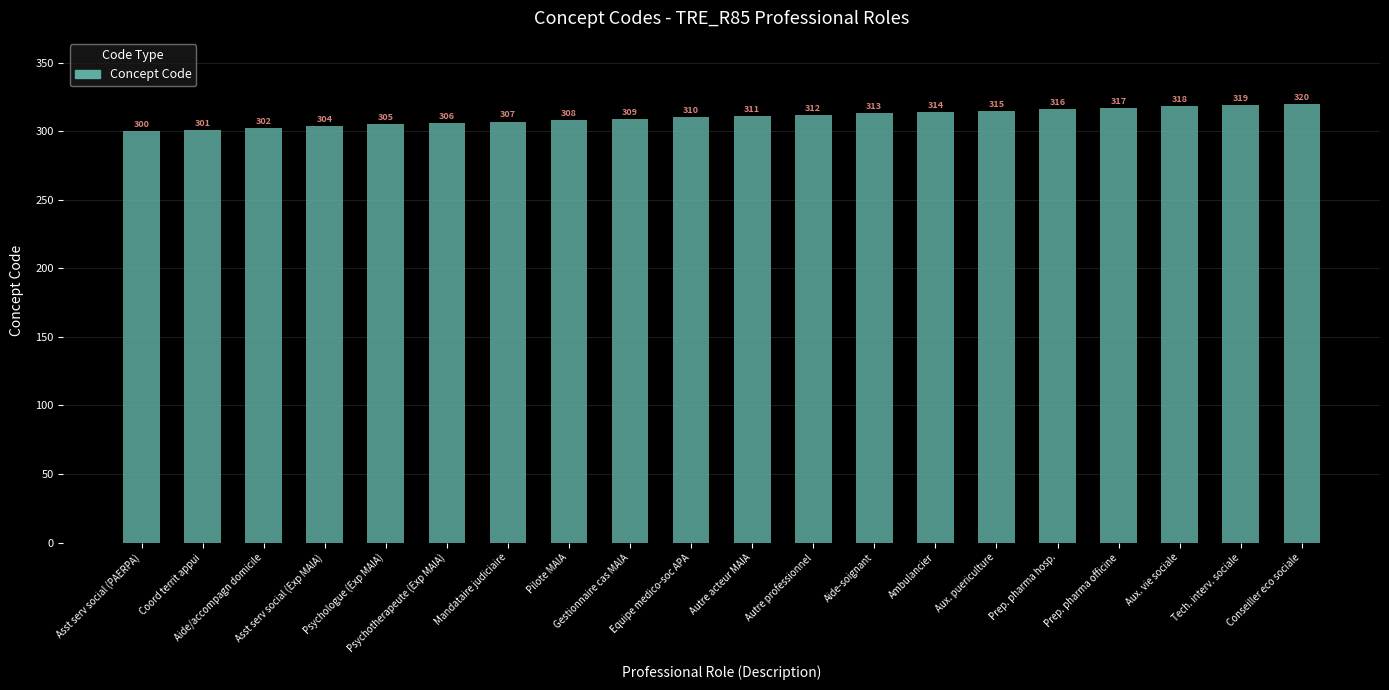

The value at Equipe medico-soc APA is 310. True or false?

True